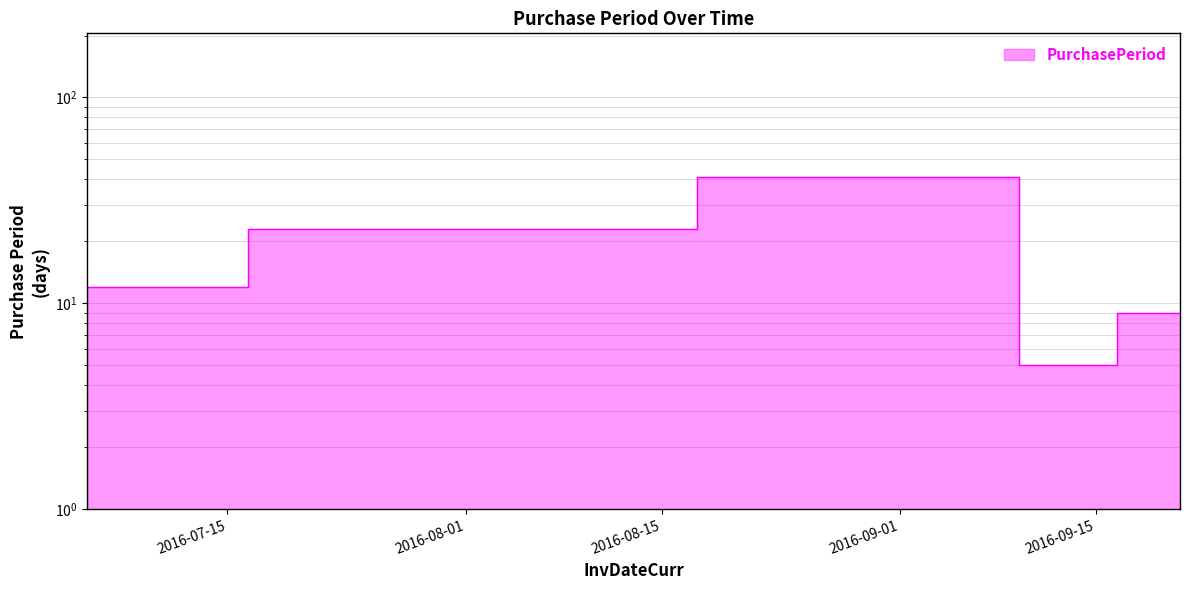

Between 2016-09-12 and 2016-09-07, which is larger?

2016-09-07